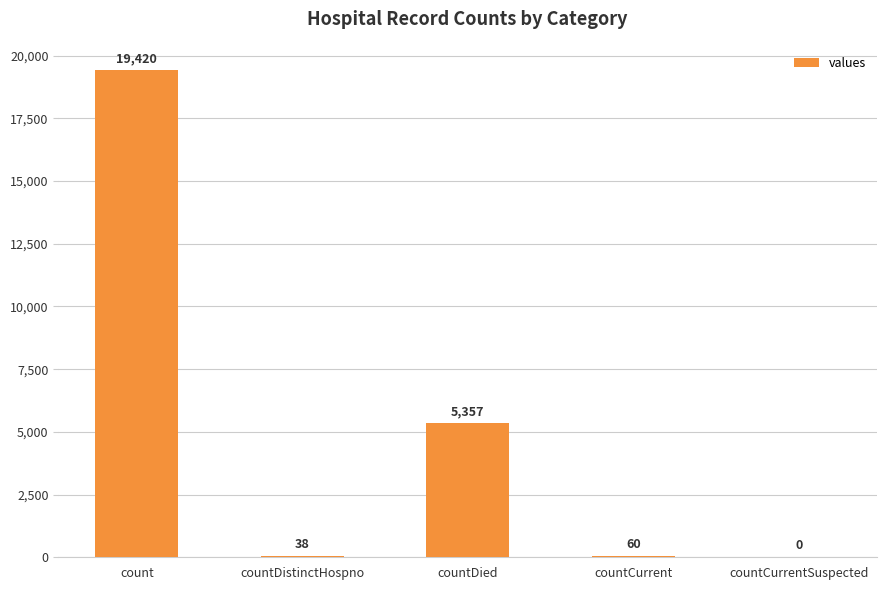

Is it true that the value at countCurrentSuspected is -8653?

False